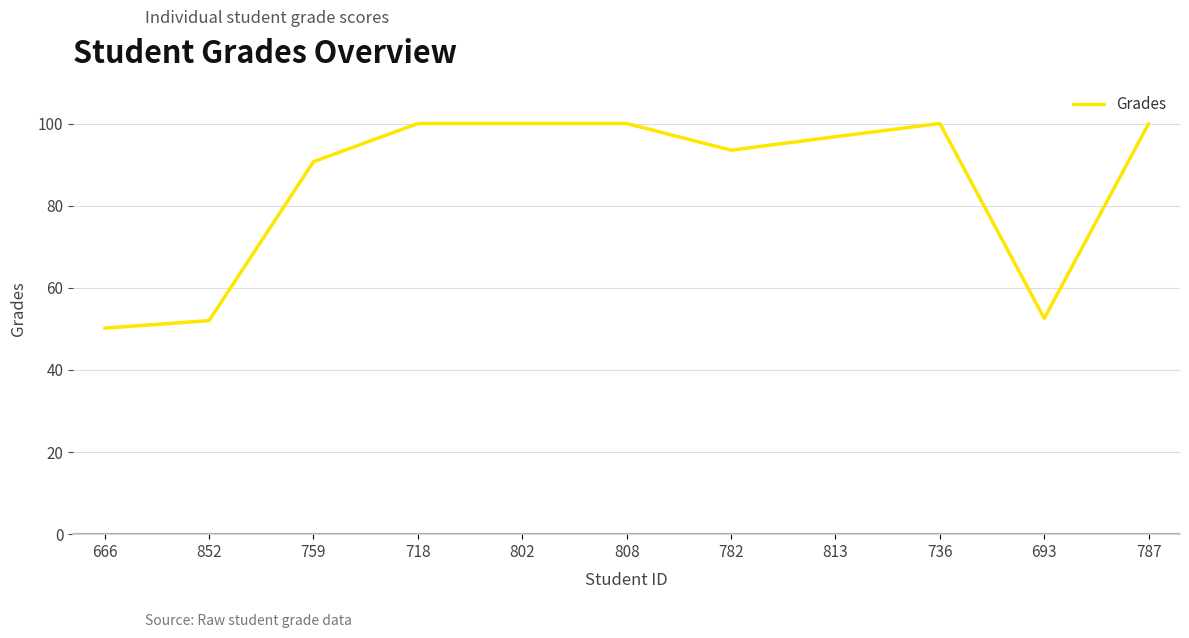

What position from the right is 782?

5